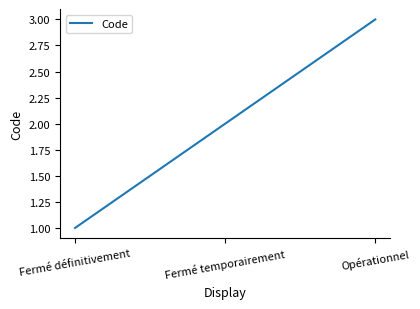

What value does the data have at Fermé définitivement?

1